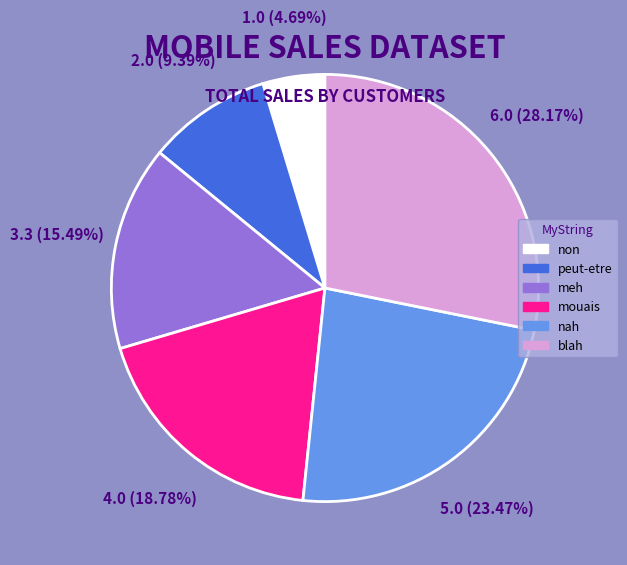

To the nearest percent, what is the average slice percentage?

17%